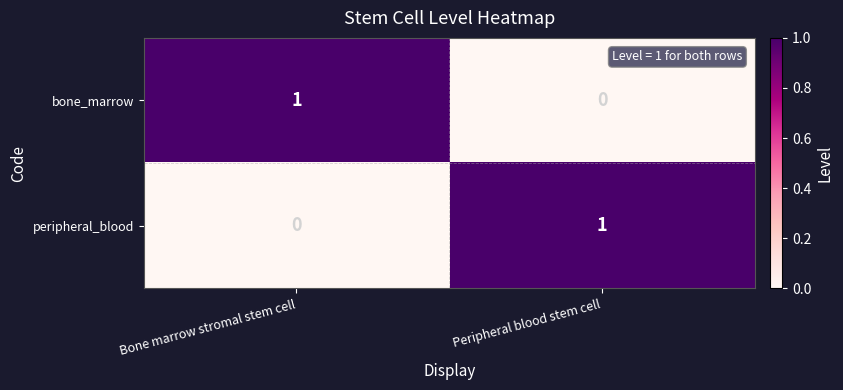

How many positive values does the peripheral_blood series have?

1